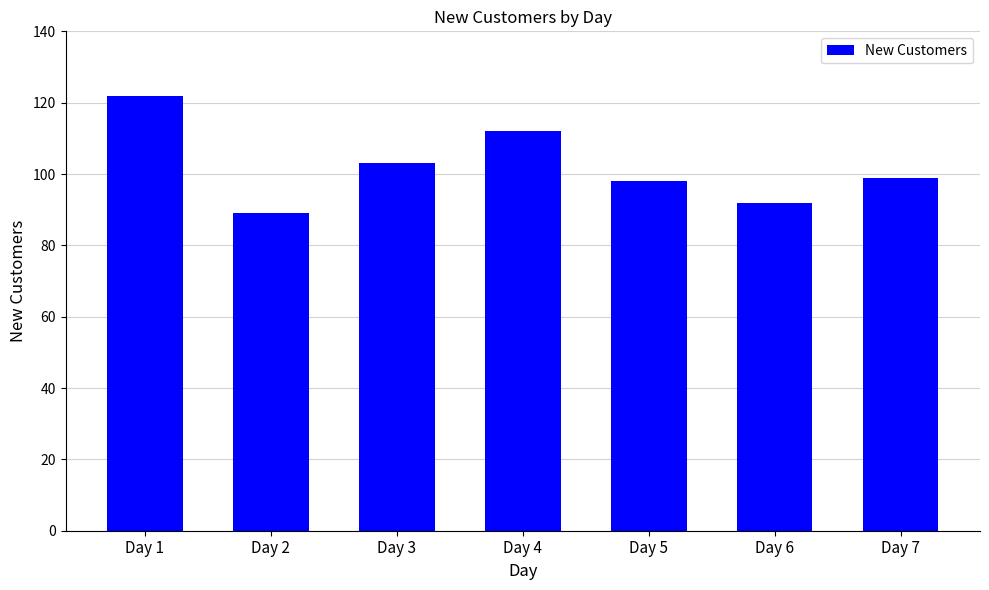

Where does the data first go above 99?

Day 1